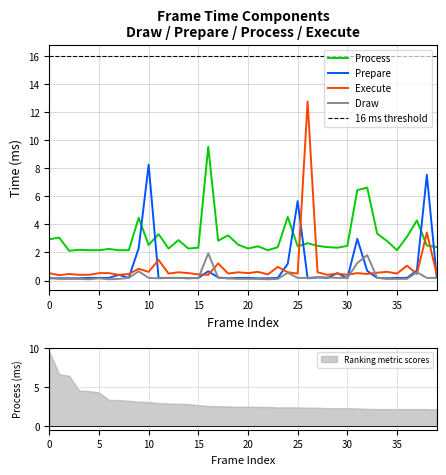

What is the approximate value of Prepare at 29?

0.5